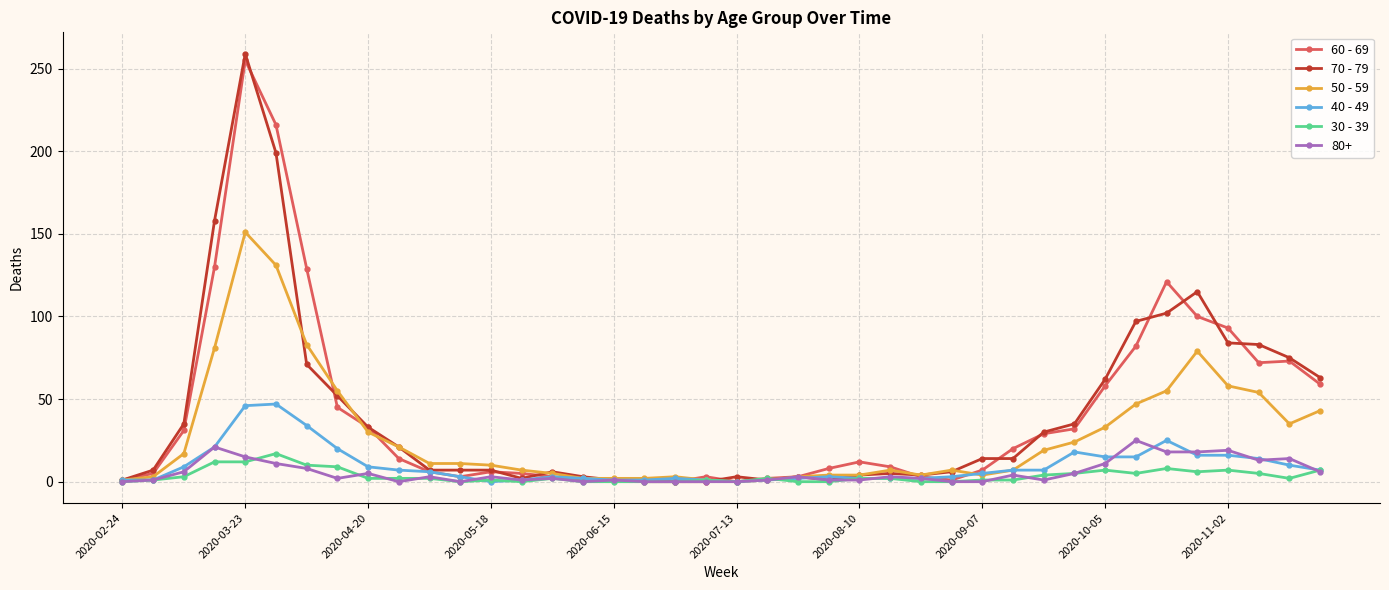

True or false: 40 - 49 has more than 1 points higher than both neighbors.

True